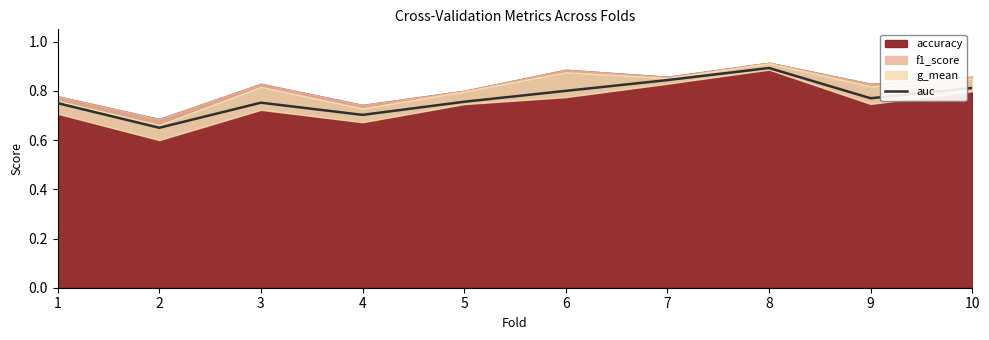

What is the difference between the maximum and minimum values?

0.2